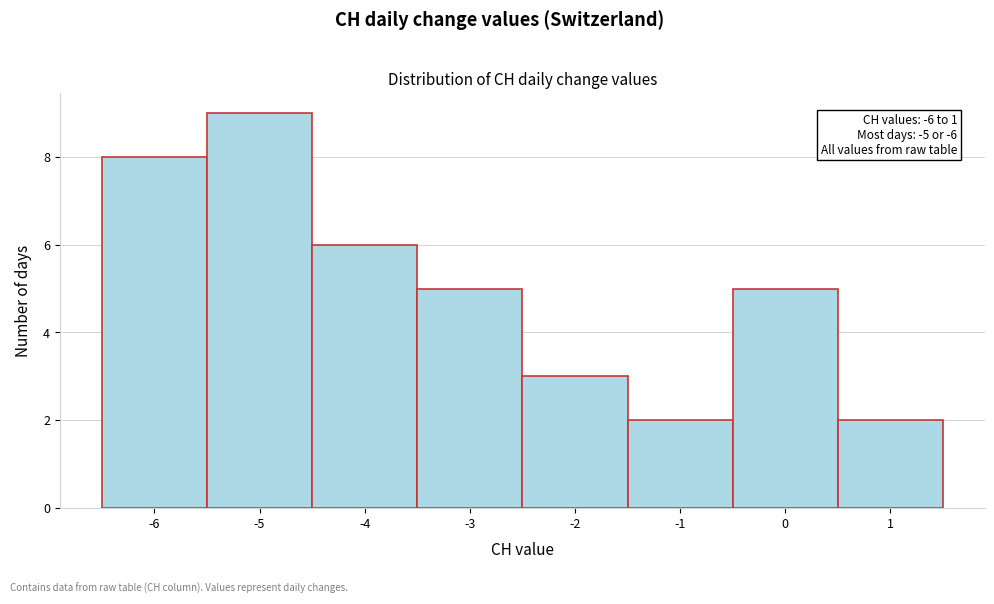

Over which range of the x-axis is the bar tallest?

-5.5 to -4.5